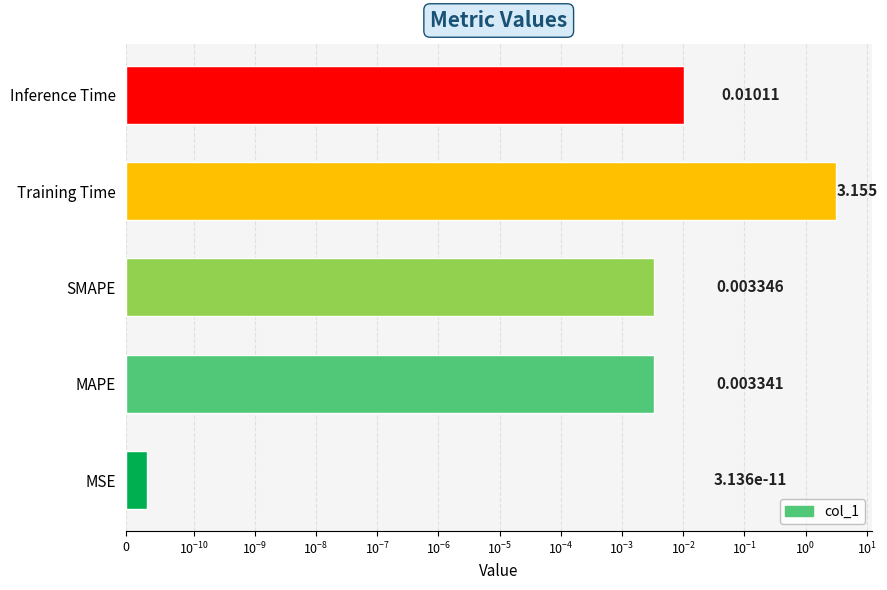

What is the maximum value shown in the chart?

3.2